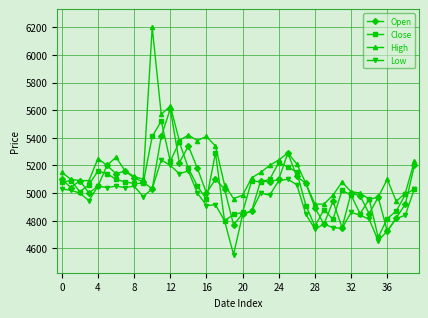

Which series has the widest spread of values?

High